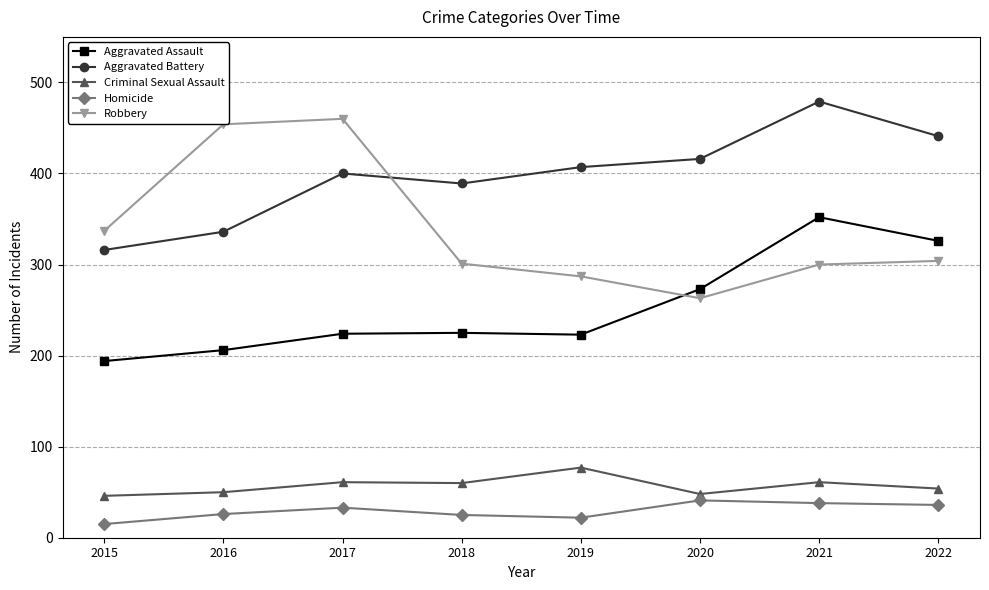

The Criminal Sexual Assault series shows 50 at 2016. True or false?

True